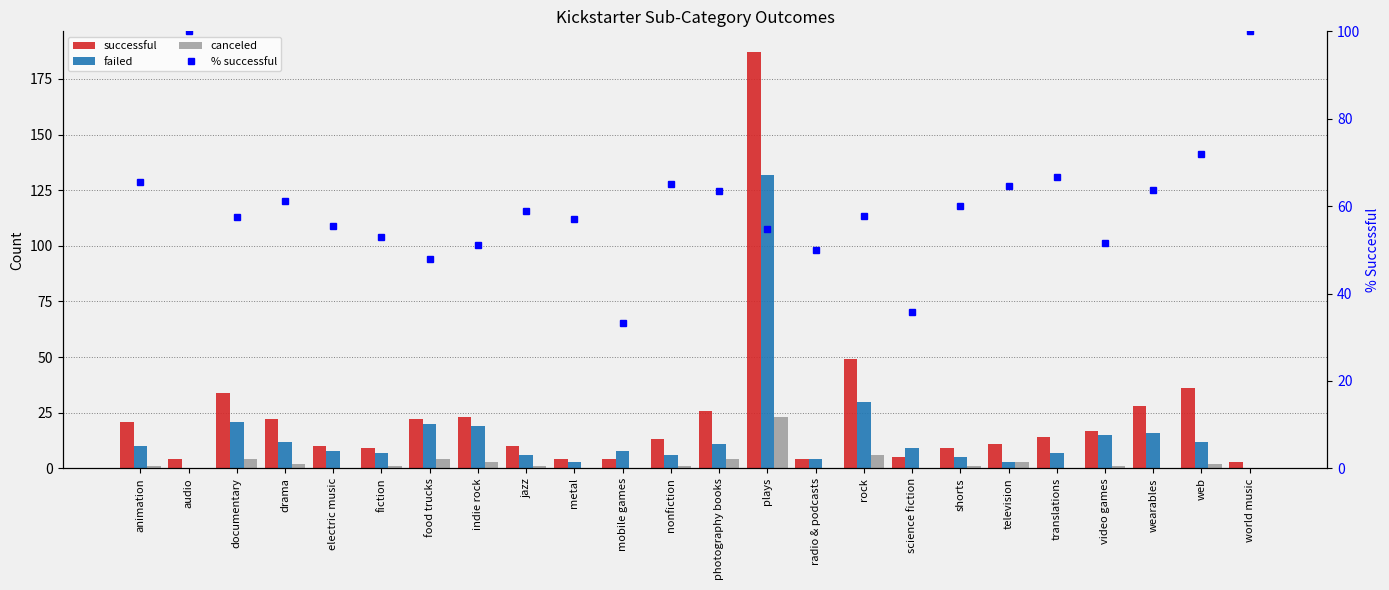

Rank the series at jazz from lowest to highest value.

canceled, failed, successful, % successful